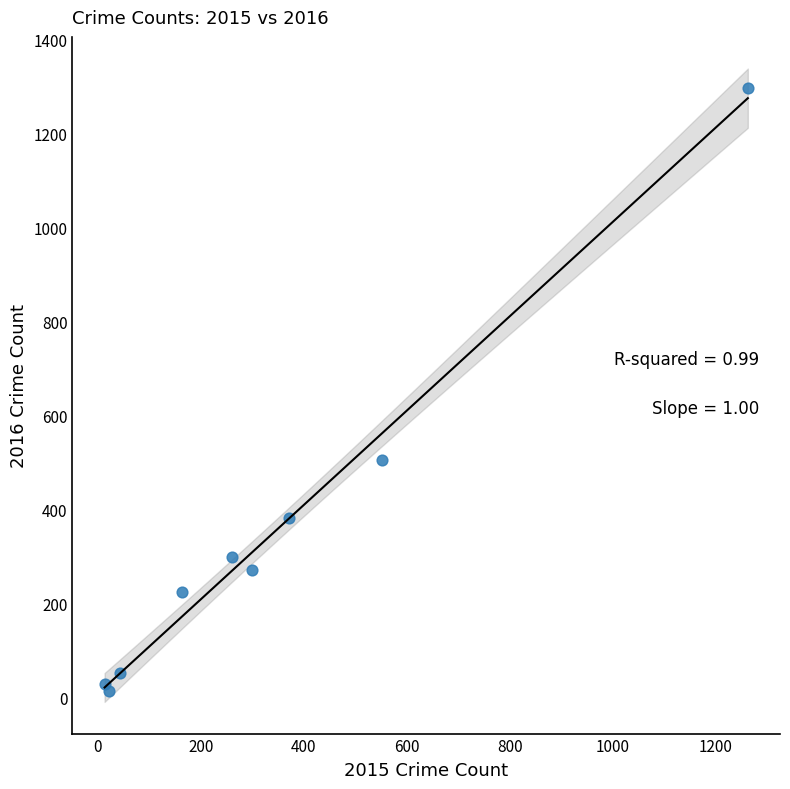

What Y value in the scatter plot is closest to 655?

505